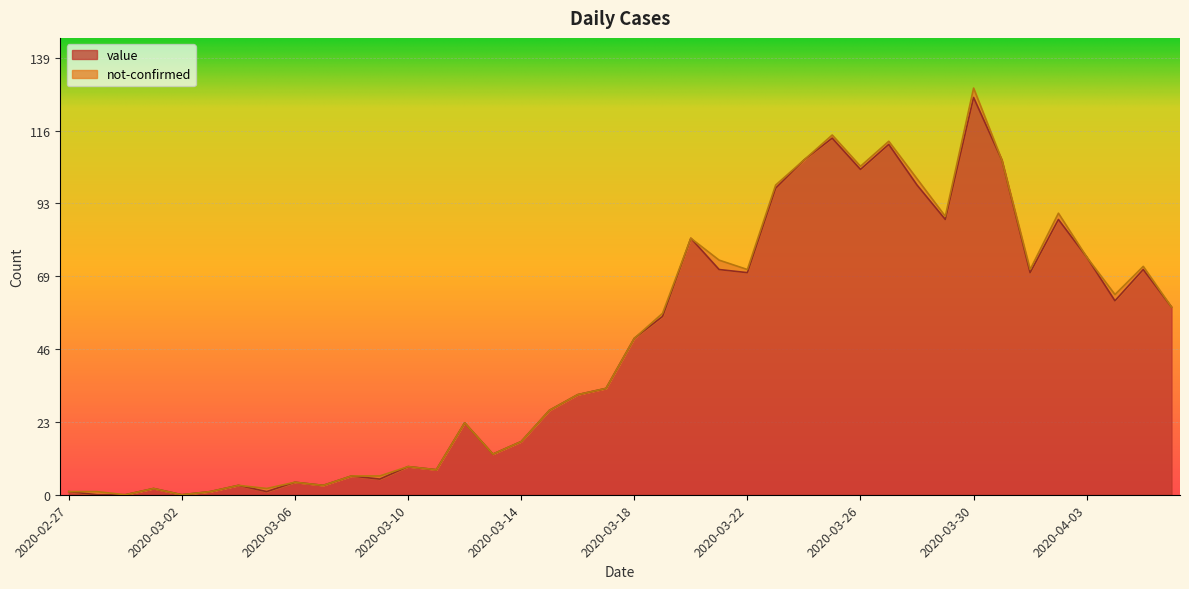

How many interior local peaks (higher than both neighbors) does the data have?

12